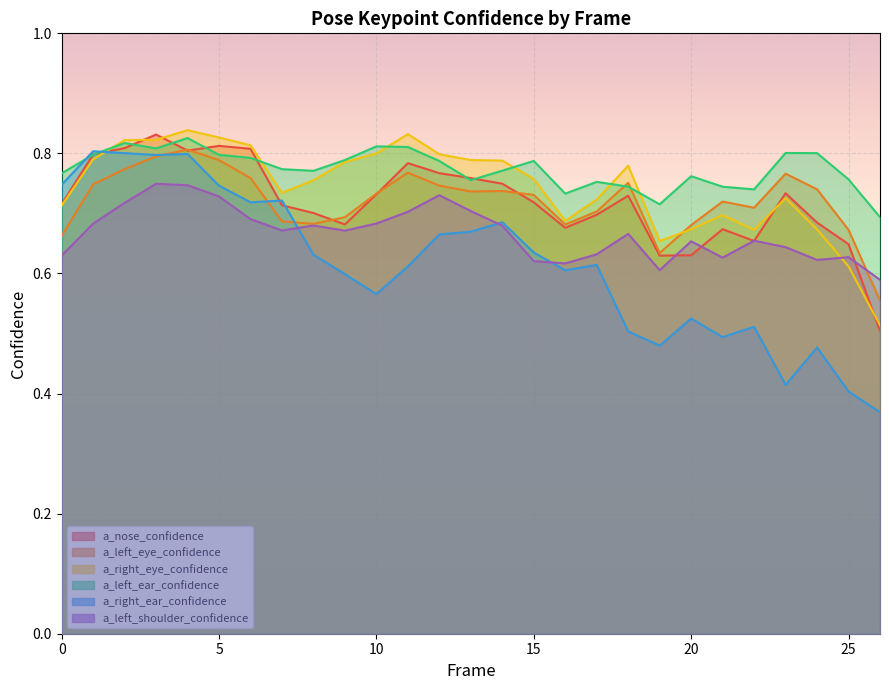

Between 22 and 2, which is larger?

2